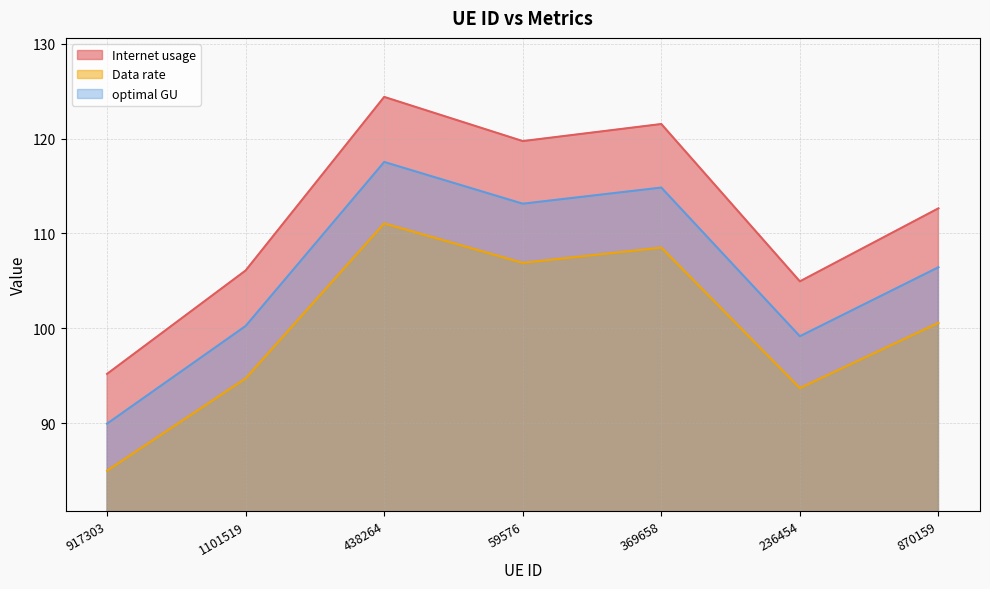

How many lines are shown in the chart?

3